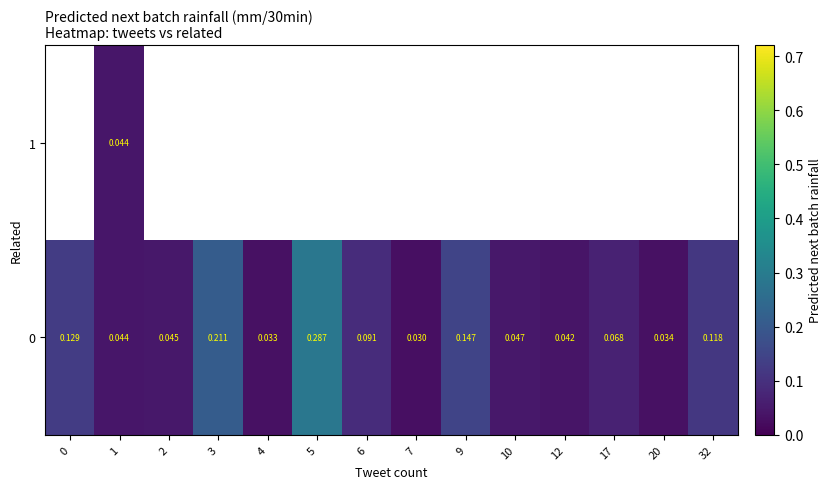

At which label does 0 reach its minimum?

7